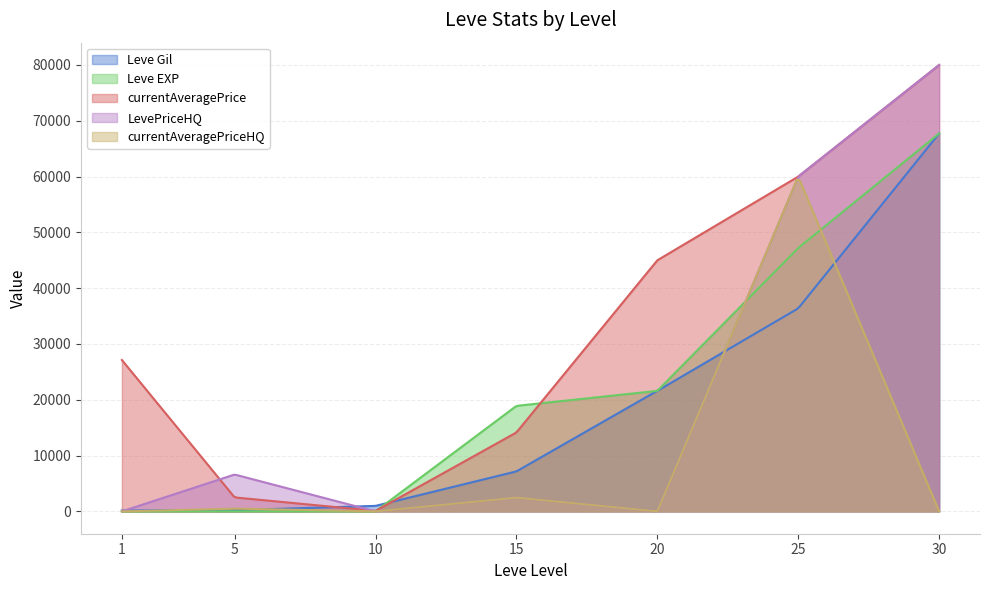

What is the sum of all Leve EXP values?

155455